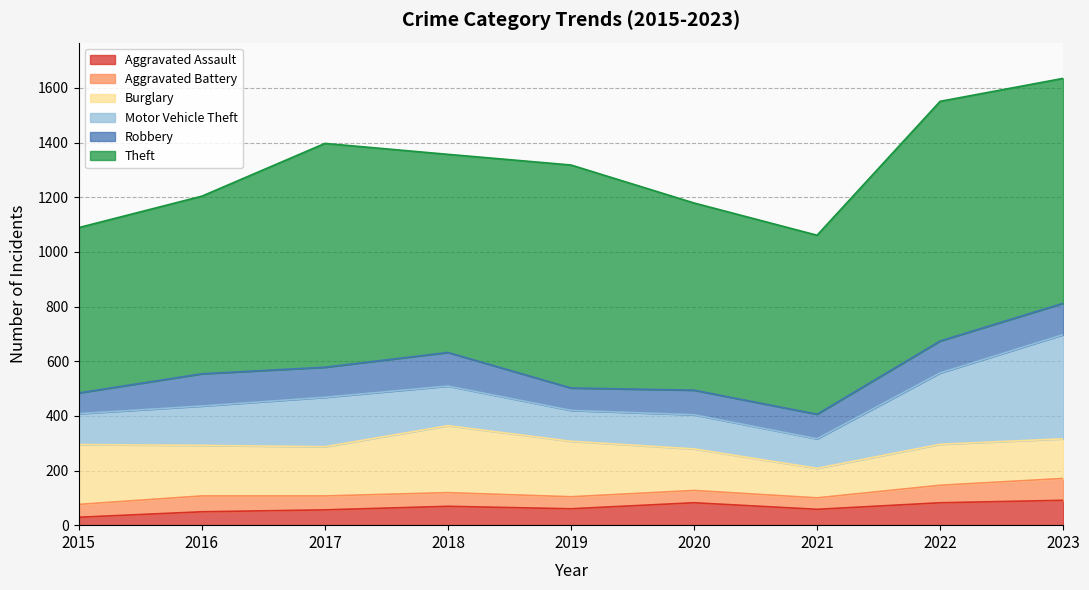

Reading right to left, extract all data points from this chart.

Aggravated Assault: 2023=91	2022=82	2021=58	2020=82	2019=60	2018=69	2017=56	2016=49	2015=29
Aggravated Battery: 2023=80	2022=64	2021=42	2020=45	2019=44	2018=50	2017=51	2016=58	2015=47
Burglary: 2023=145	2022=150	2021=108	2020=152	2019=203	2018=245	2017=180	2016=185	2015=219
Motor Vehicle Theft: 2023=381	2022=261	2021=108	2020=125	2019=113	2018=145	2017=181	2016=144	2015=113
Robbery: 2023=115	2022=117	2021=90	2020=90	2019=82	2018=123	2017=110	2016=118	2015=76
Theft: 2023=823	2022=877	2021=655	2020=685	2019=816	2018=725	2017=819	2016=650	2015=605